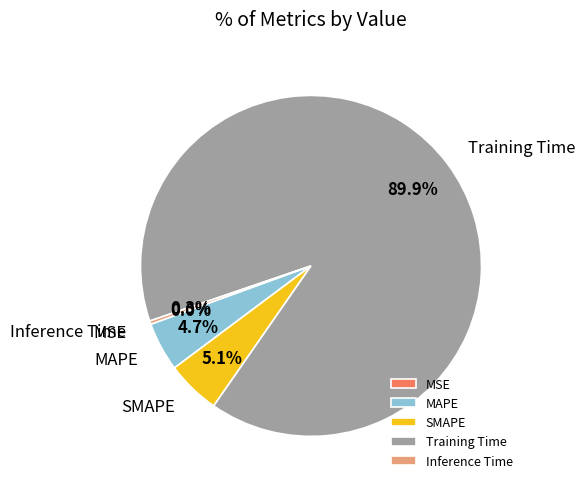

Is there a majority slice in this chart?

Yes